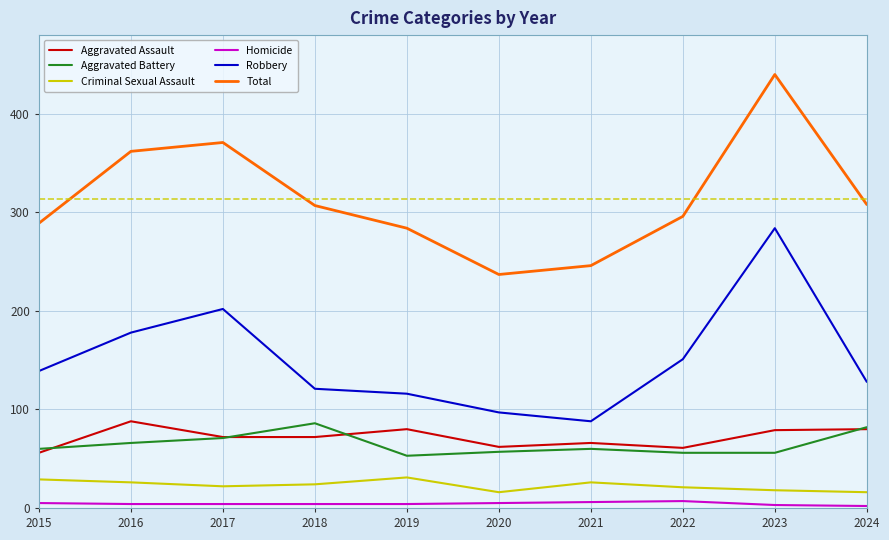

Is the value of Homicide at 2020 greater than the value of Total at 2021?

No